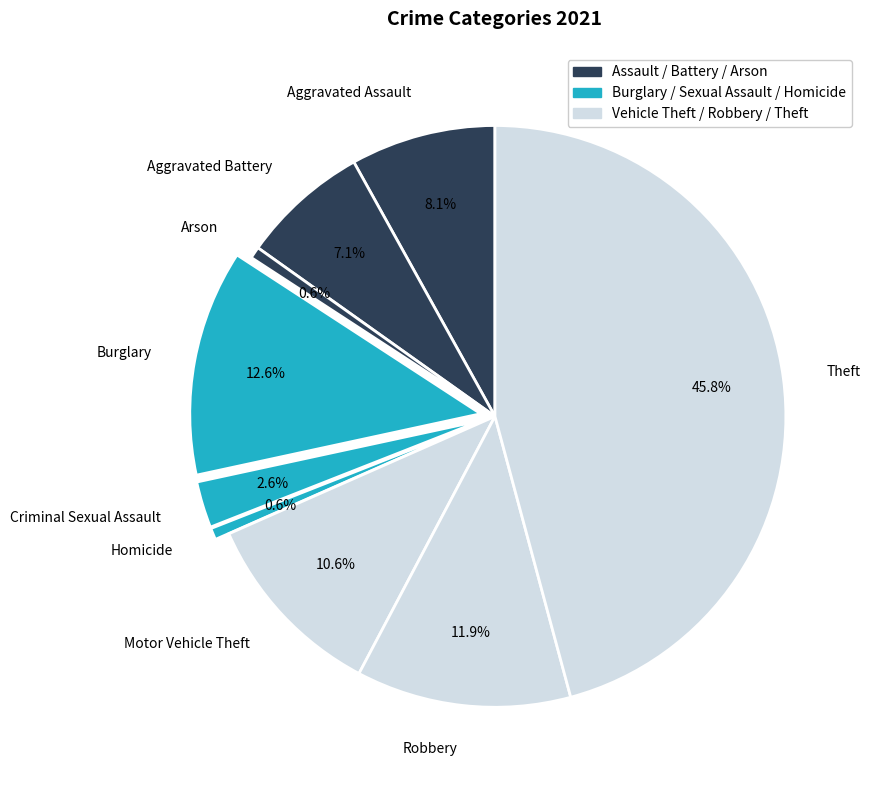

To the nearest percent, what is the difference between the Burglary and Theft slice percentages?

33%